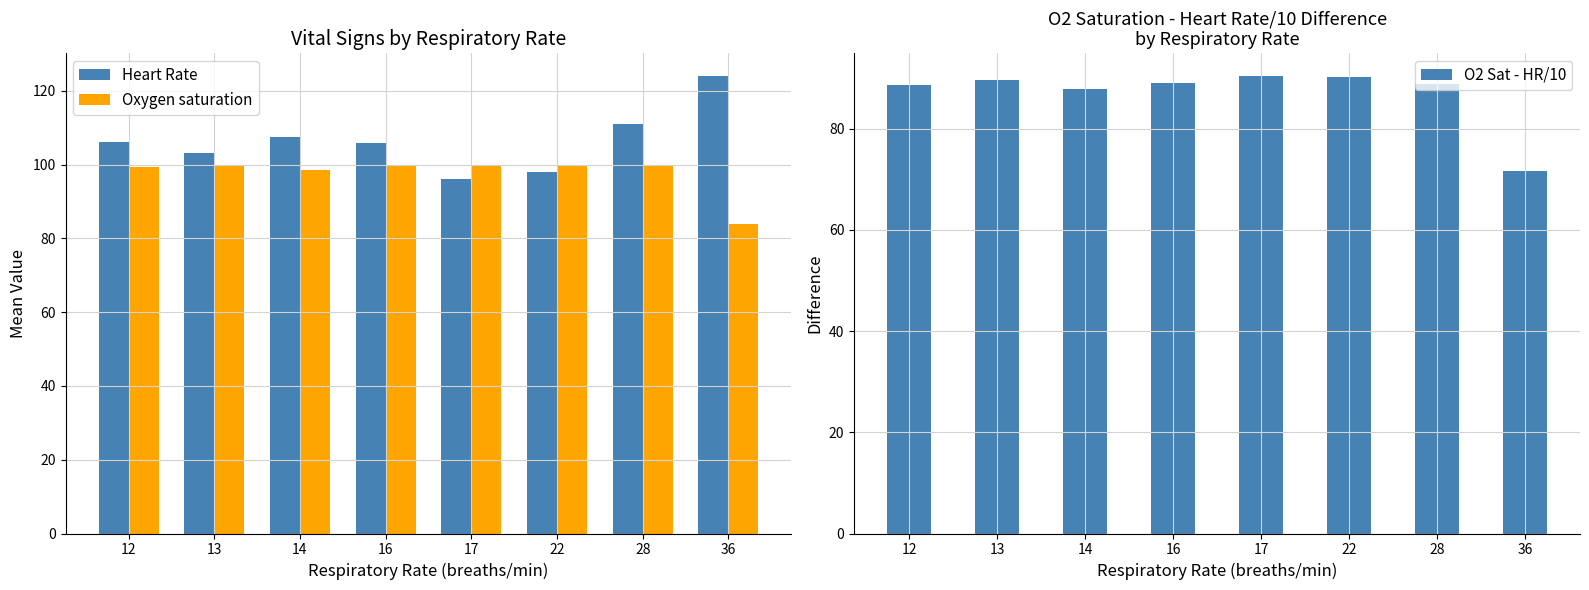

How many values in the Oxygen saturation series are below 100?

4